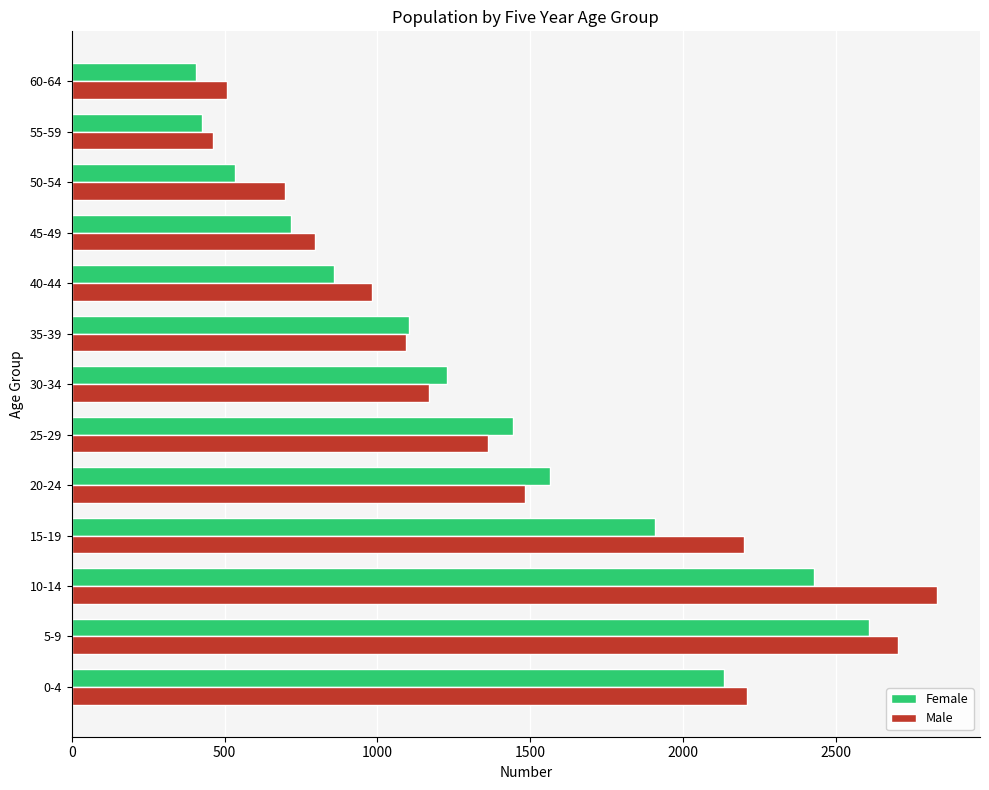

Which category has the highest value in the Female series?

5-9